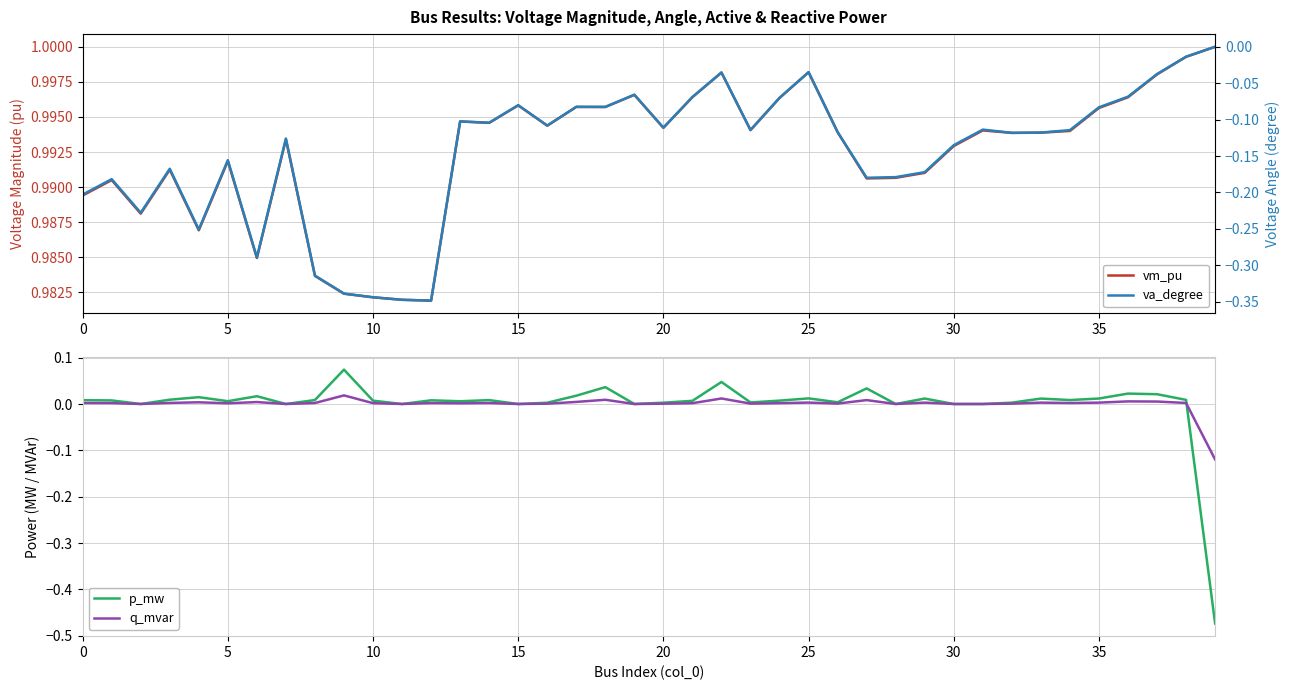

The q_mvar series shows 0.0 at 30. True or false?

True